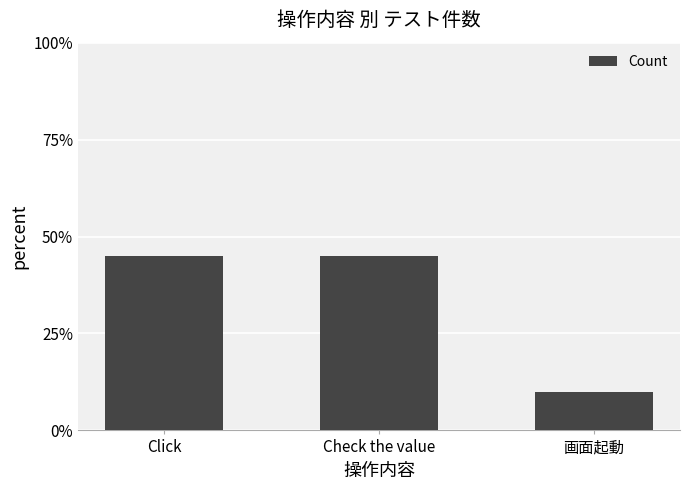

How many categories are shown in the chart?

3